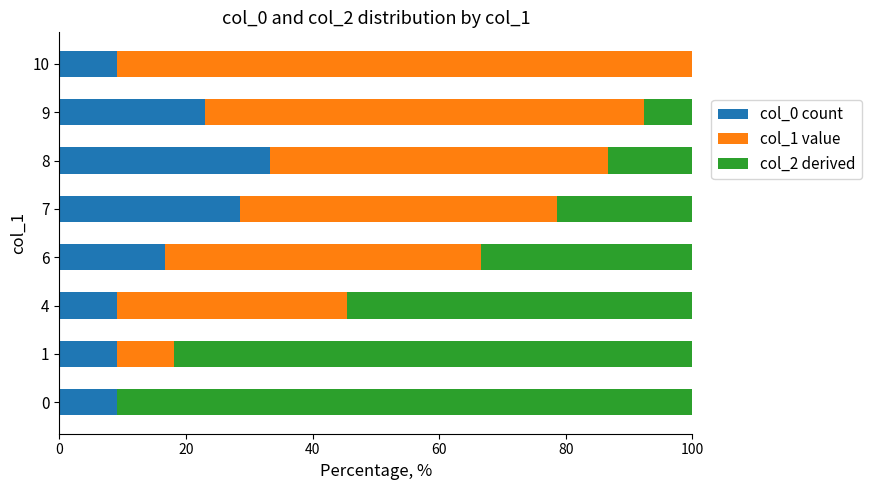

What is the highest value of the col_0 count series?

33.3